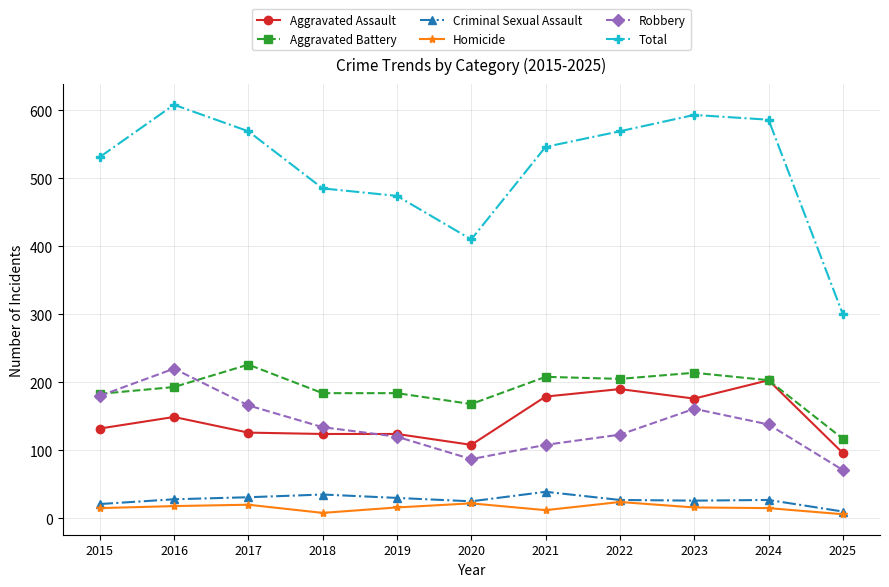

Is this an area chart (filled region under the line)?

No